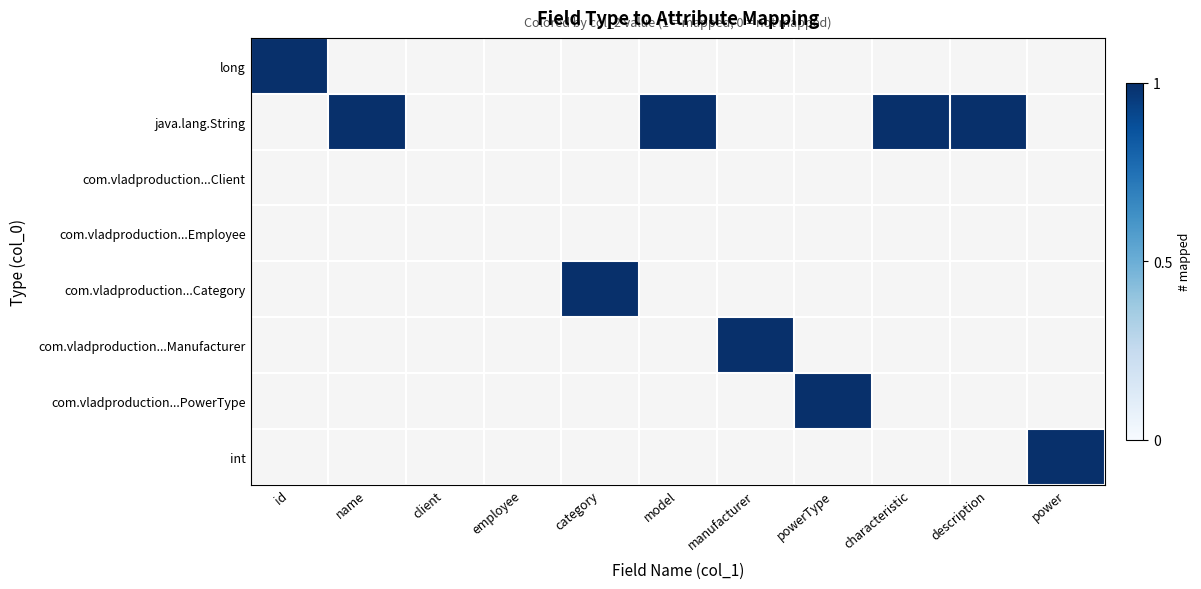

List the series in order of their peak value, lowest first.

com.vladproduction...Client, com.vladproduction...Employee, long, java.lang.String, com.vladproduction...Category, com.vladproduction...Manufacturer, com.vladproduction...PowerType, int